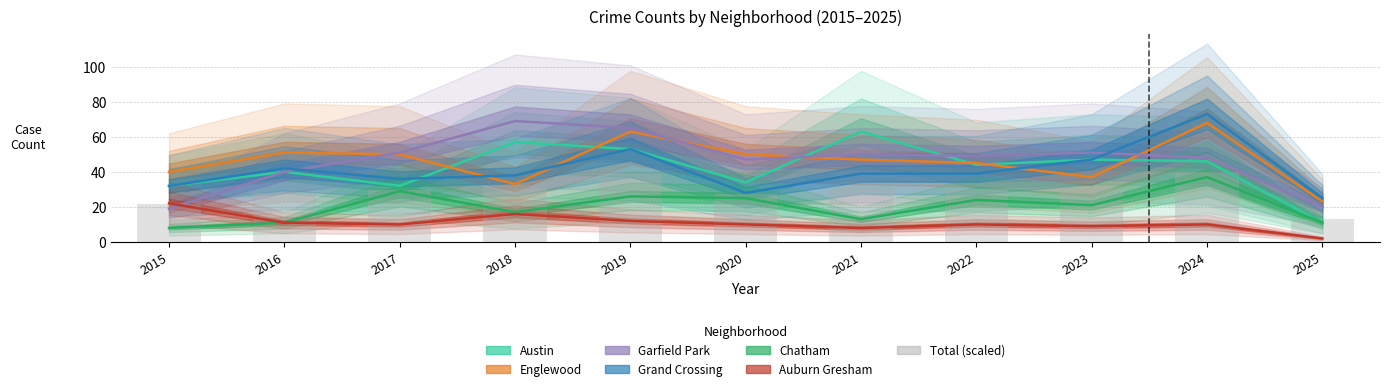

How many values in the Garfield Park series are below 49?

5